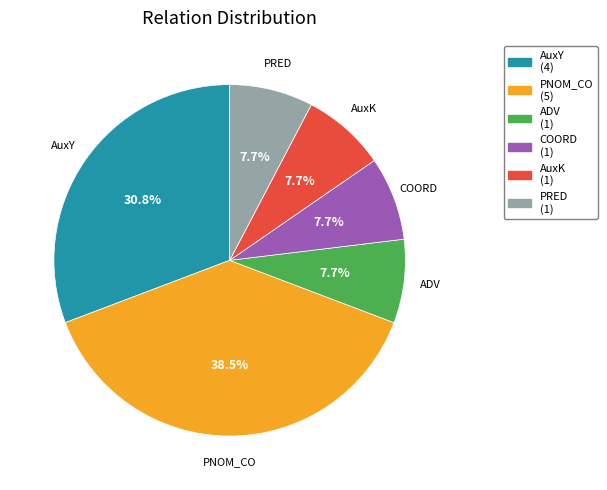

What is the ratio of the value at AuxY to the value at PNOM_CO?

0.8